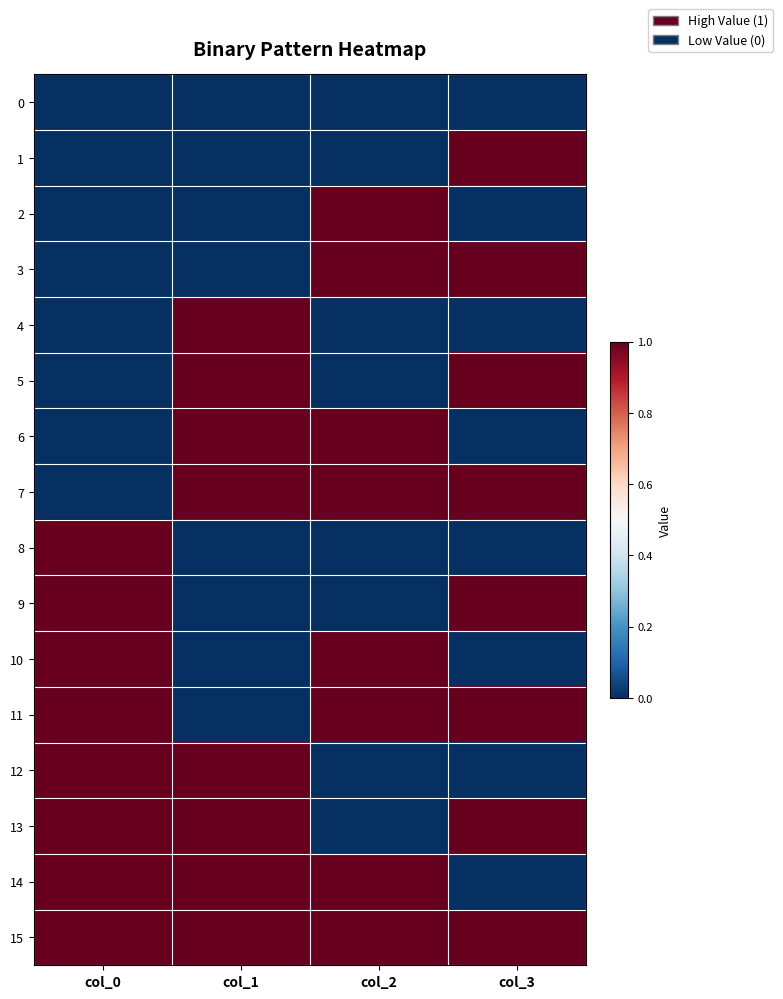

Which series has the largest total across all categories?

15